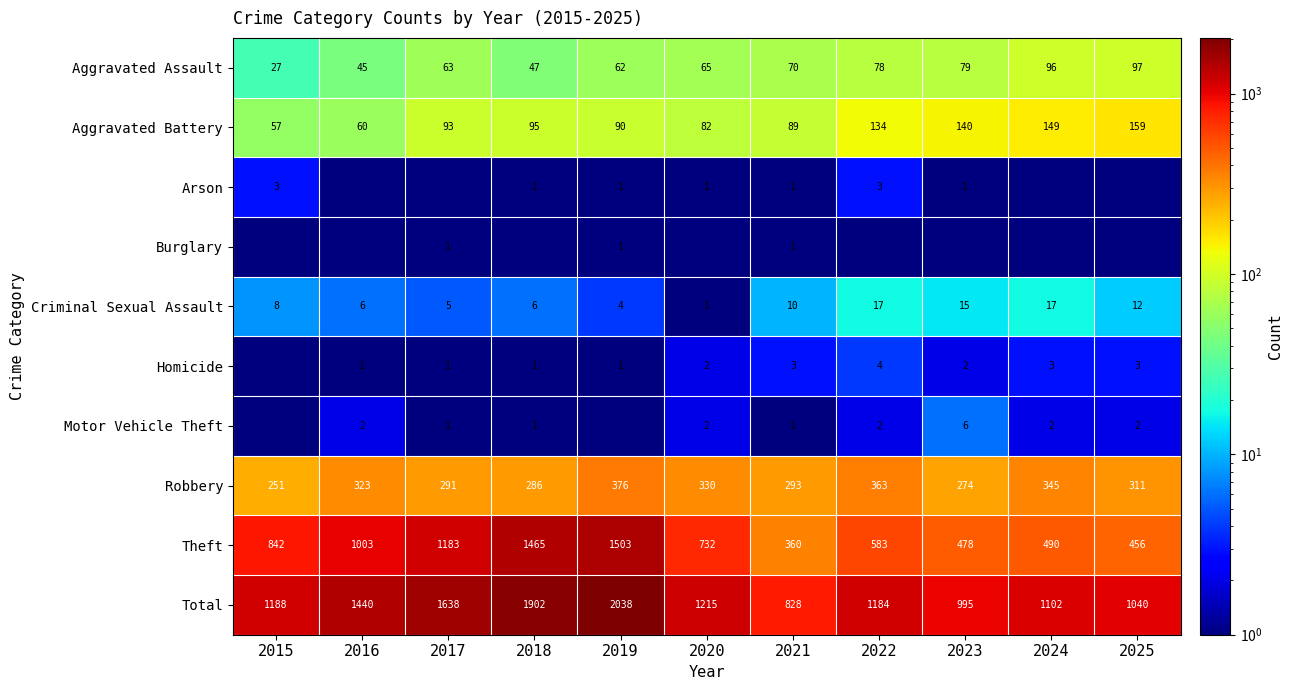

How many categories are shown in the chart?

11